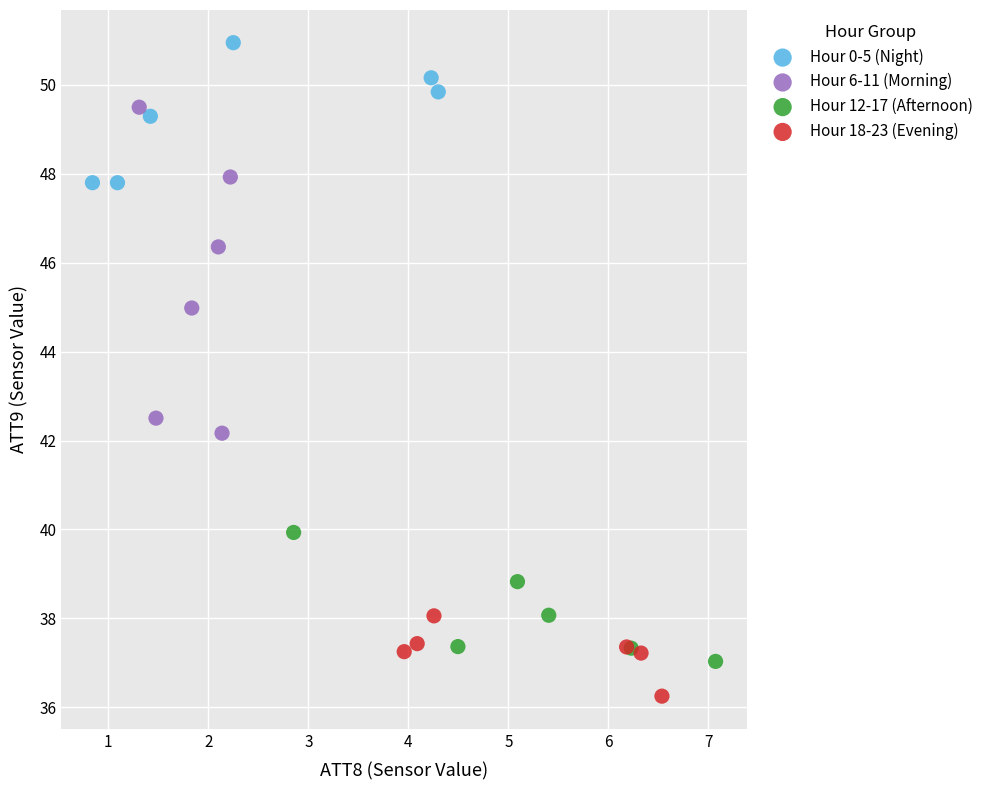

Which series contains the highest Y value?

Hour 0-5 (Night)